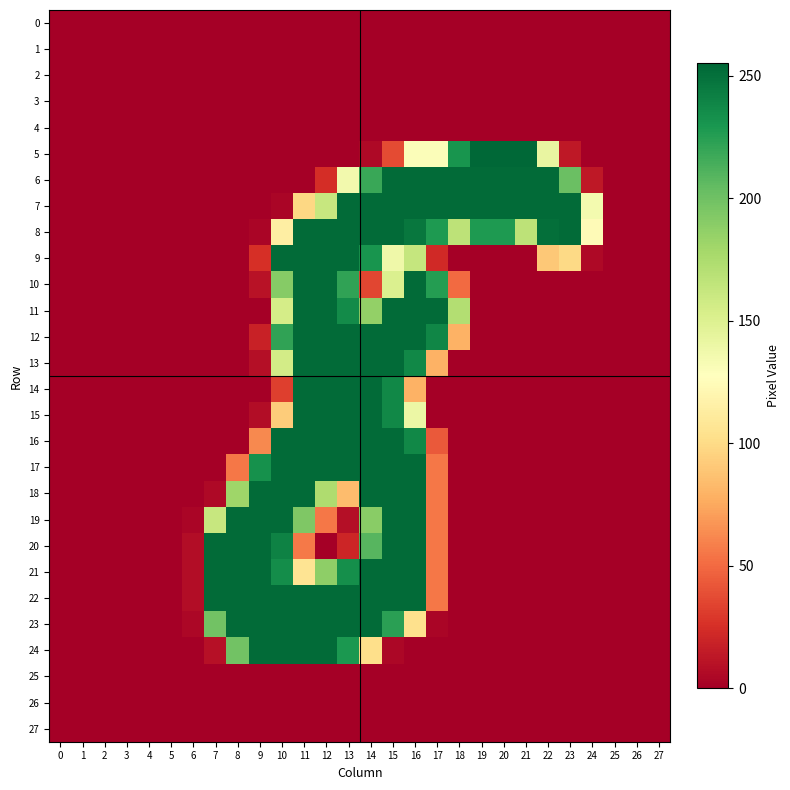

Which series has the largest total across all categories?

8